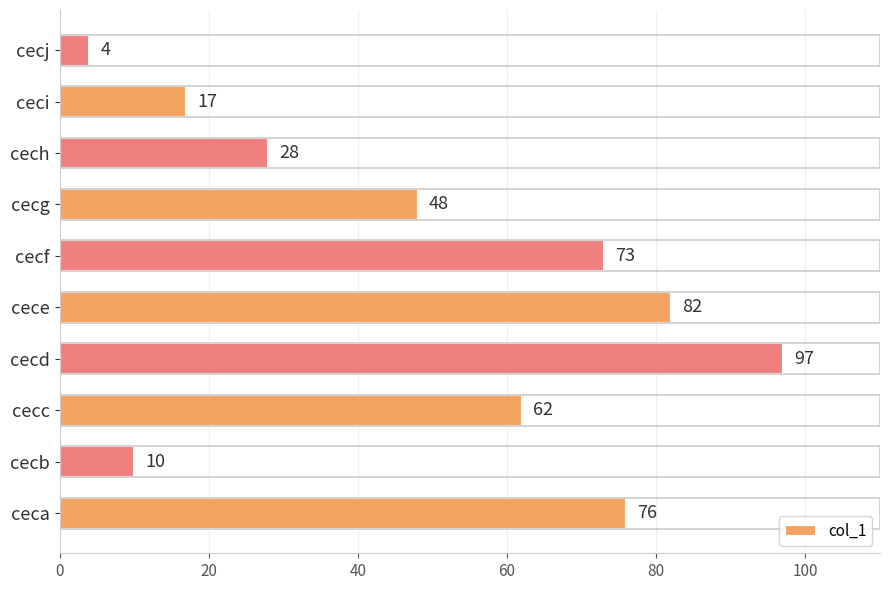

What is the greatest value displayed?

97